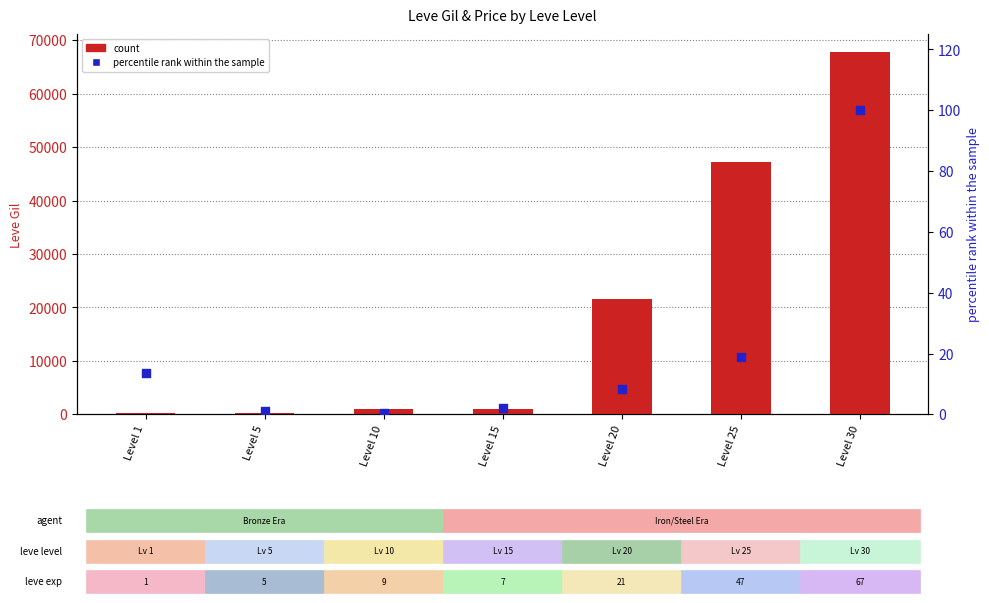

What are all the series names shown in the legend?

count, percentile rank within the sample